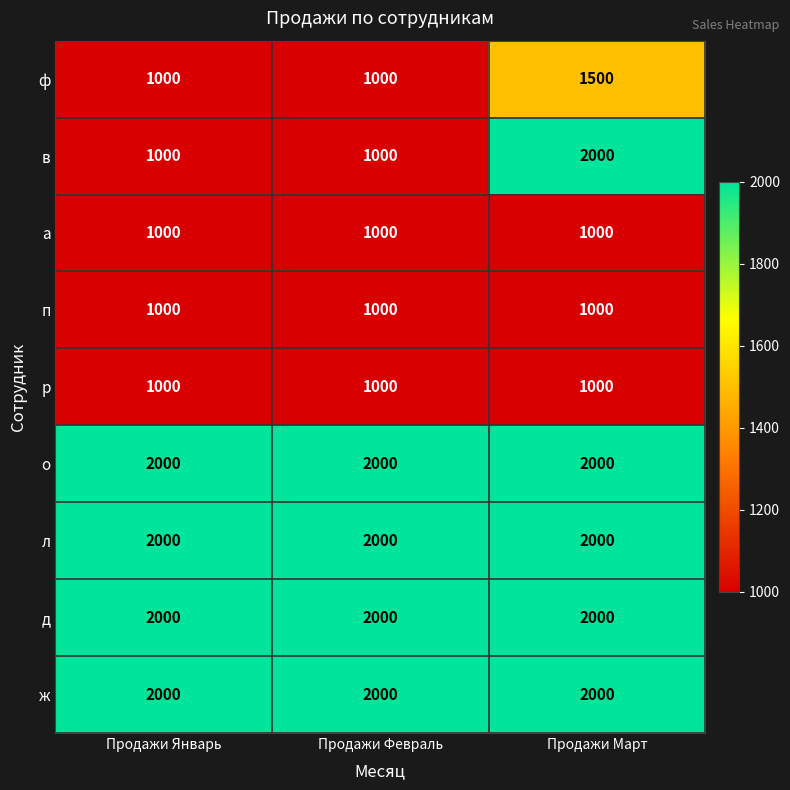

What is the total value across all series at Продажи Март?

14500